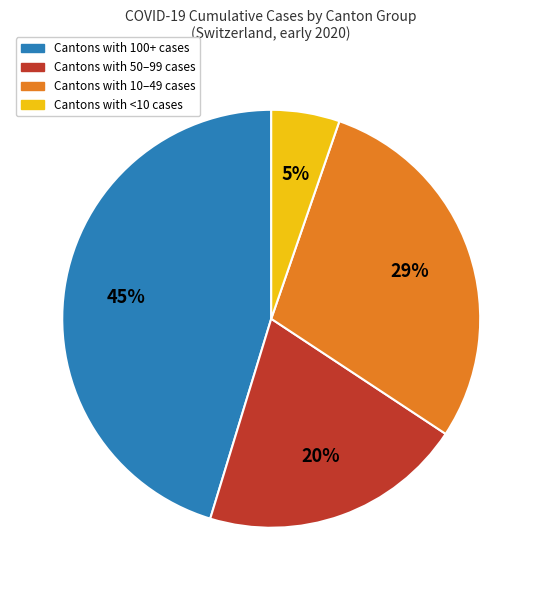

To the nearest percent, what is the average slice percentage?

25%